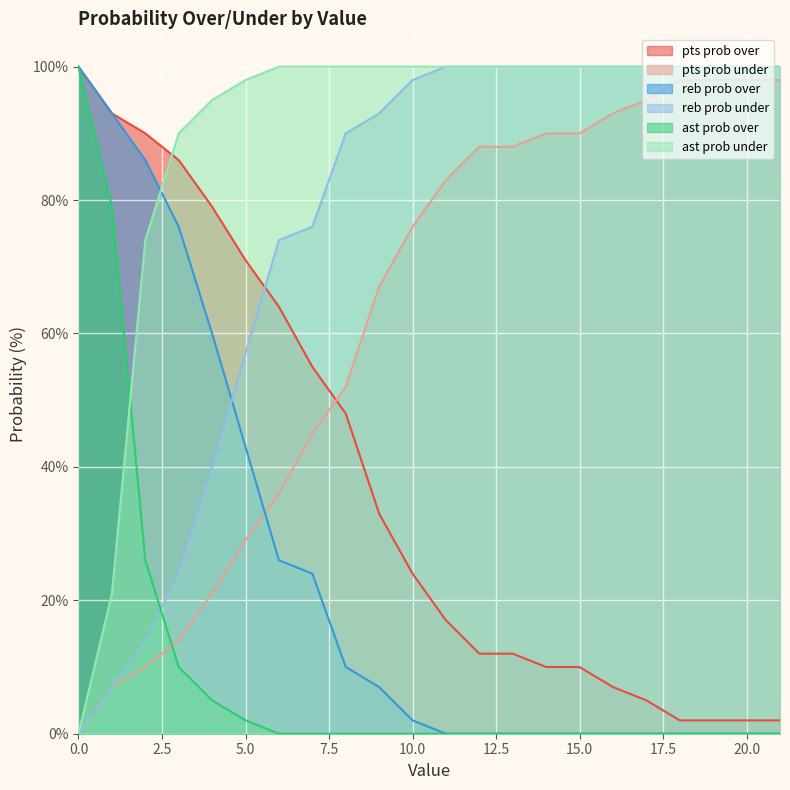

The value of reb prob over at 7 is 24. True or false?

True